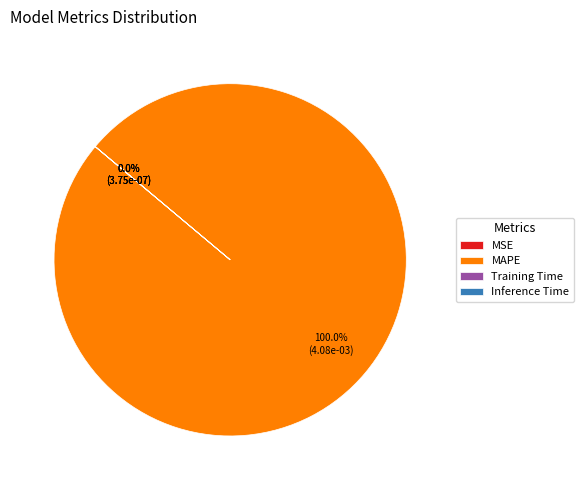

Which slice is the largest?

MAPE